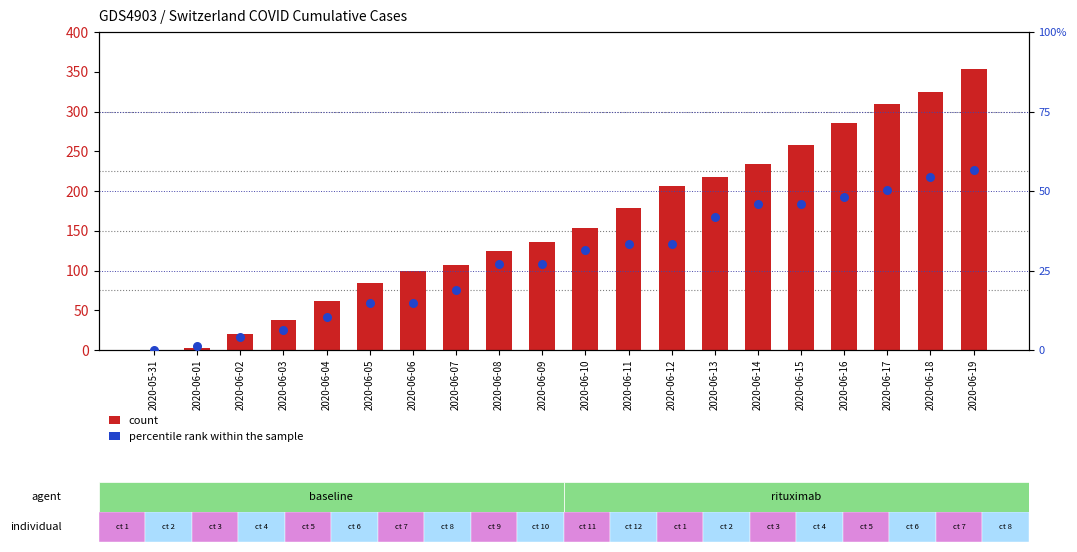

At how many categories does at least one series exceed 46?

16